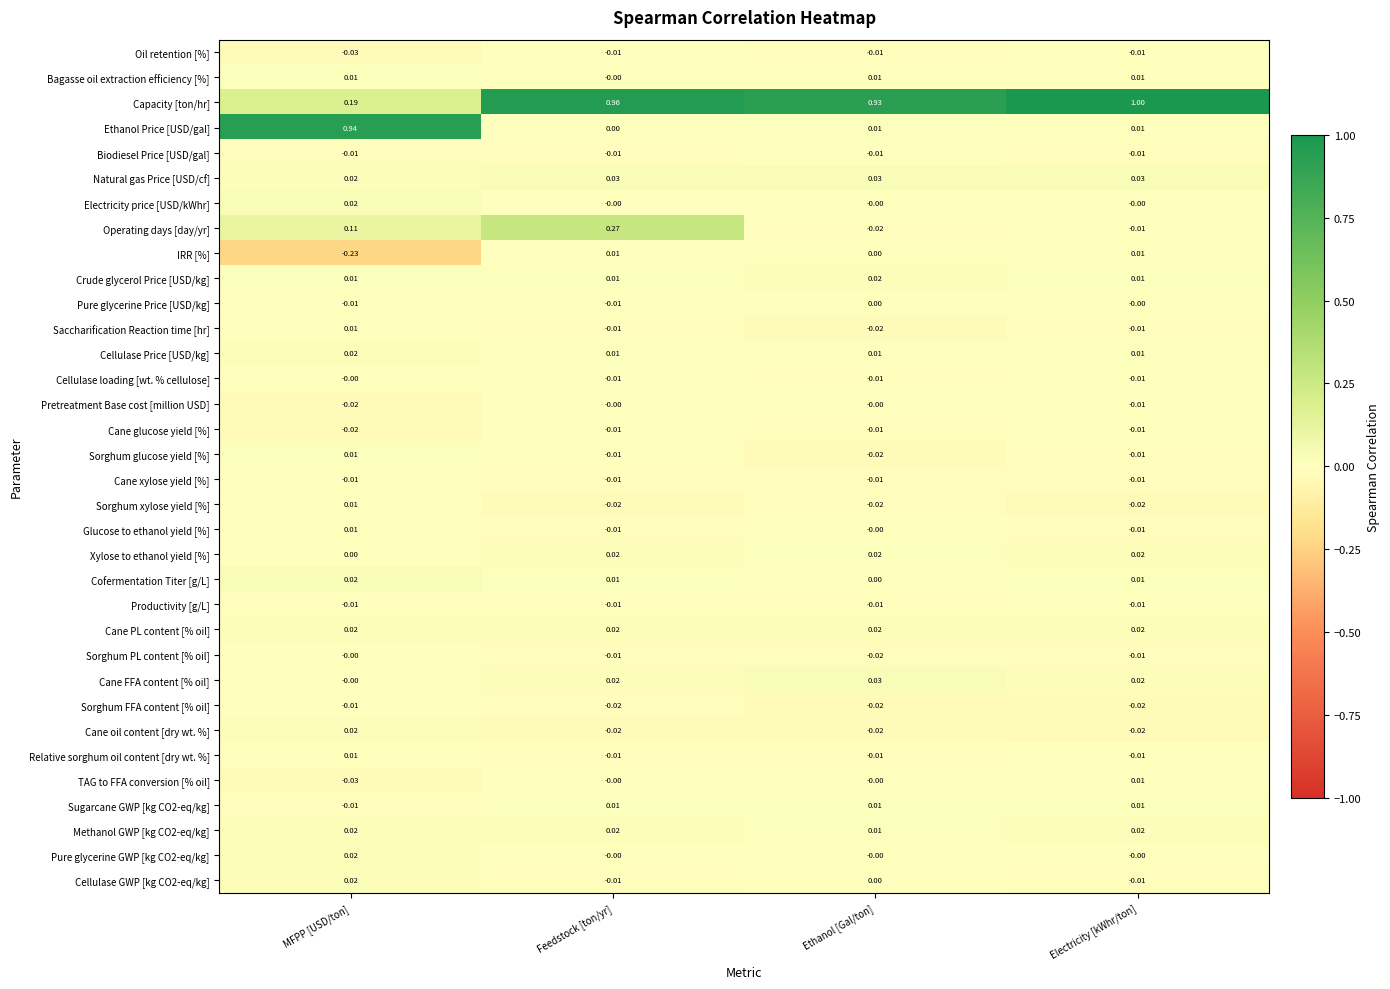

At which category does the chart reach its minimum across all series?

MFPP [USD/ton]